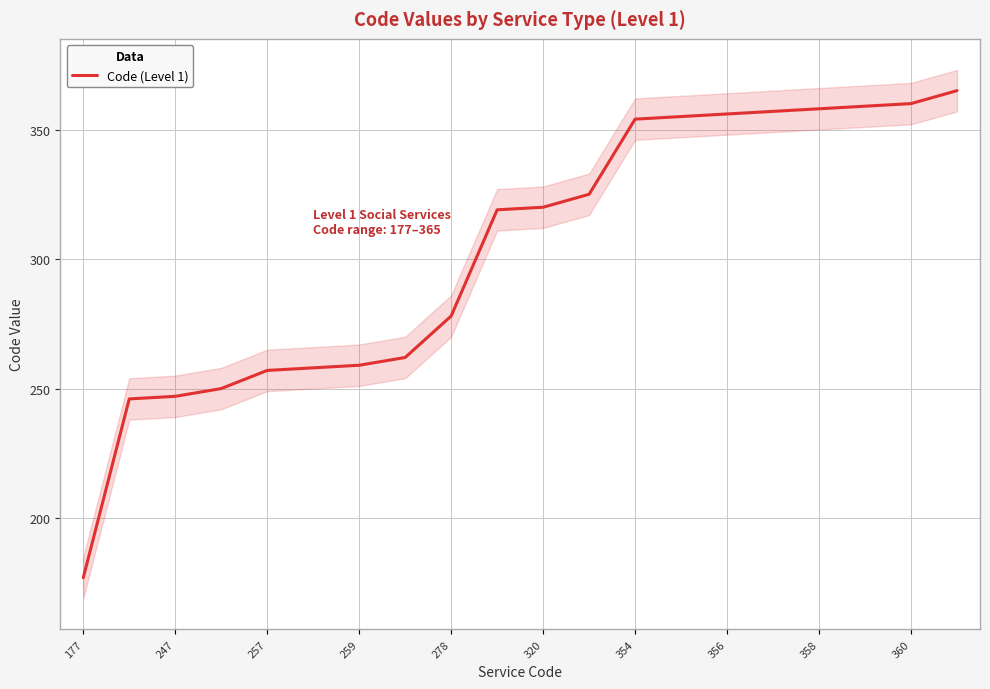

Reading left to right, list all the values displayed in this chart.

177	246	247	250	257	258	259	262	278	319	320	325	354	355	356	357	358	359	360	365